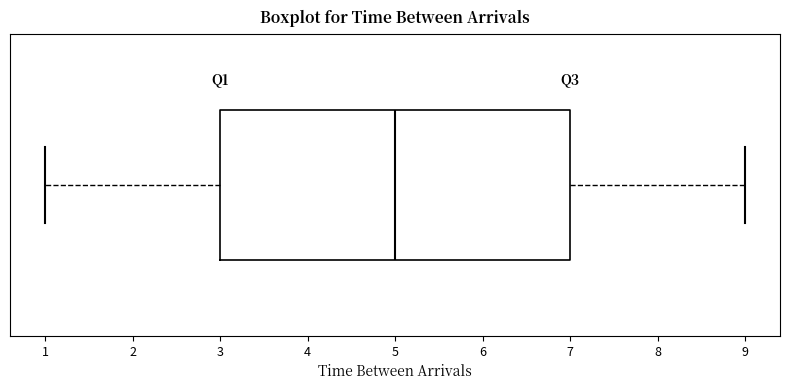

Where is the right edge of the box on the x-axis? The values are not printed on the chart, so give them approximately, as read against the axis.

7